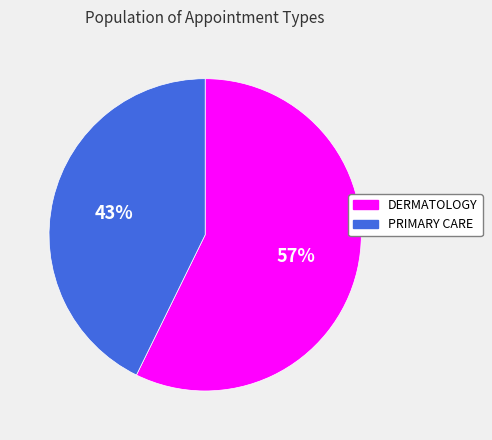

How many slices are in this pie chart?

2